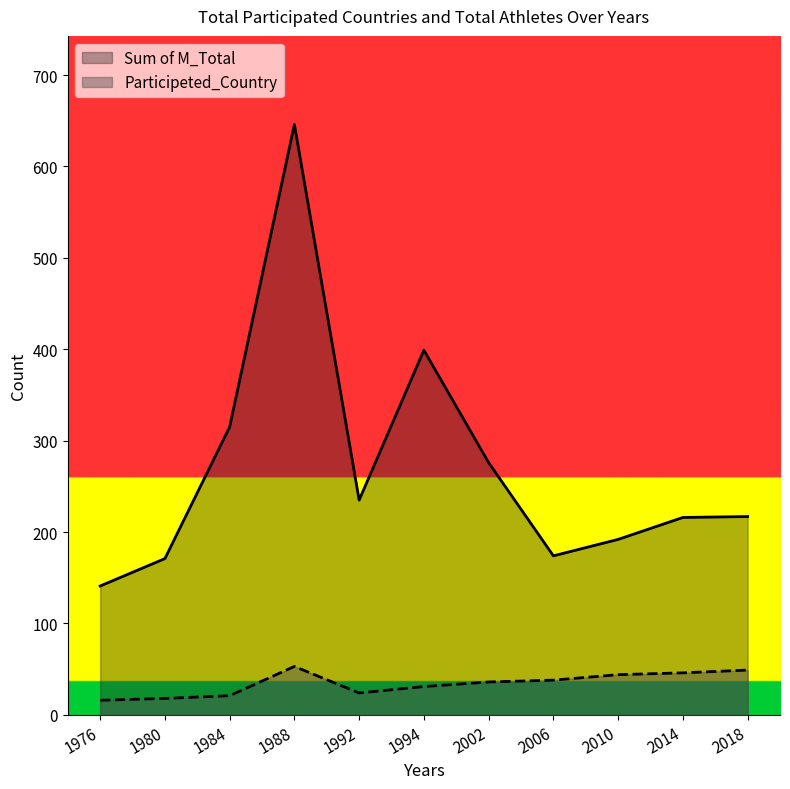

True or false: Participeted_Country has a value of 21 at 2018.

False